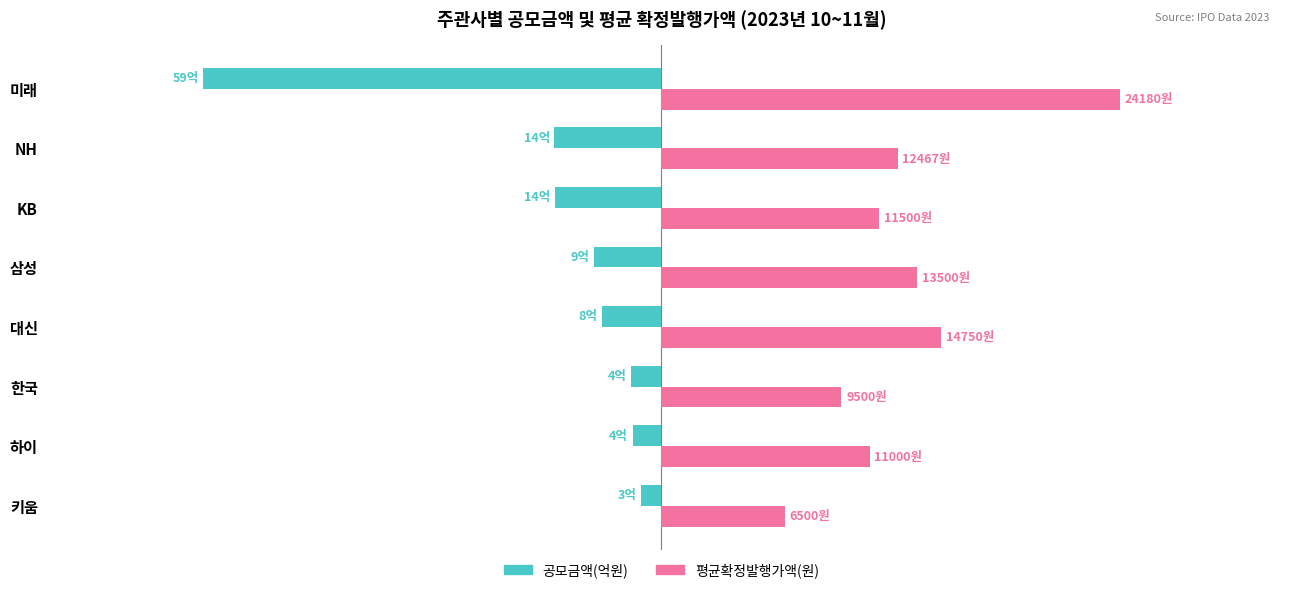

Which series has the largest total across all categories?

평균확정발행가액(원)